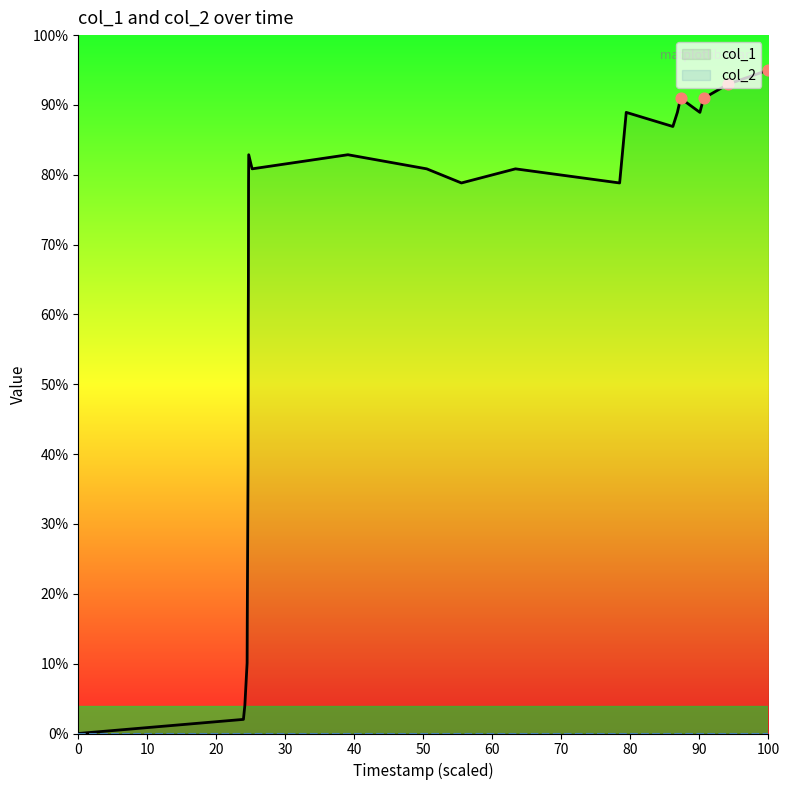

Which series has the widest spread of Y values?

col_1